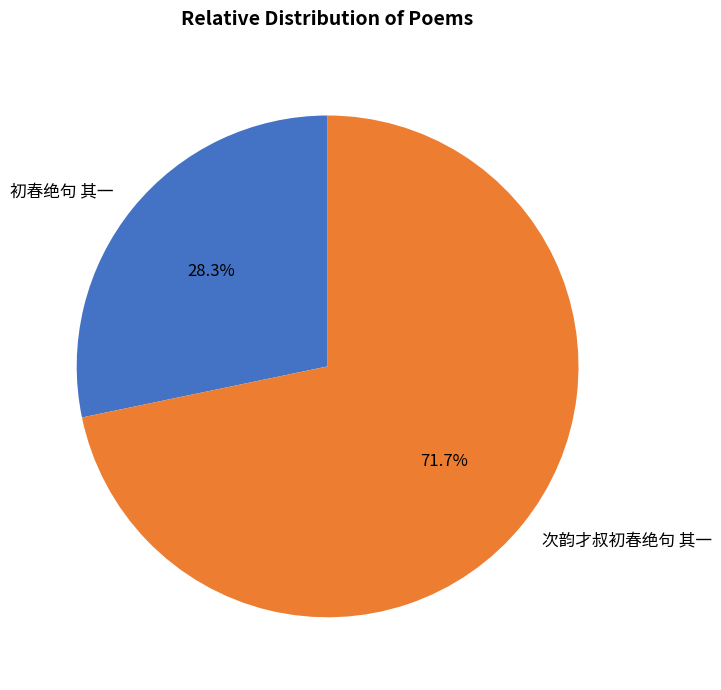

What is the largest slice in the pie chart?

次韵才叔初春绝句 其一